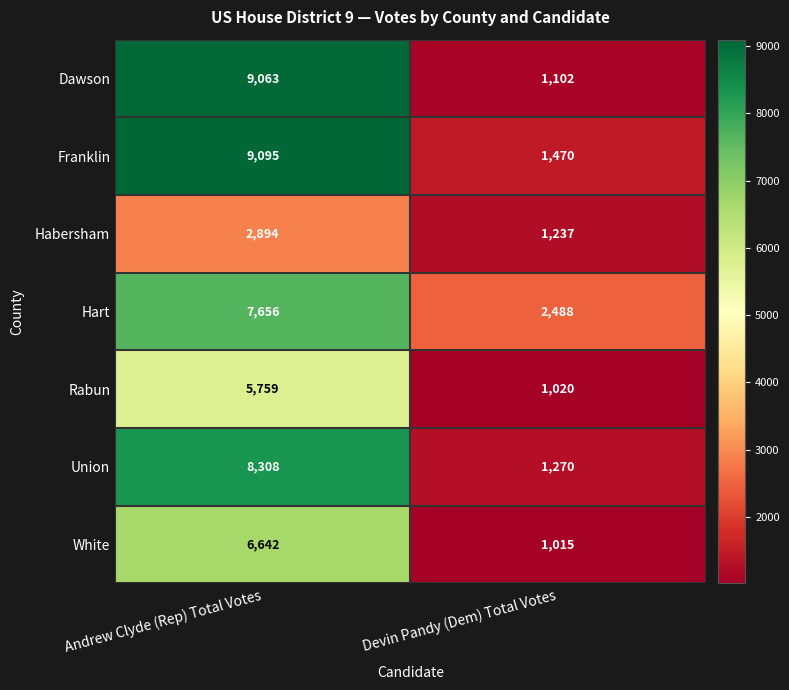

Which label corresponds to the largest value in the chart?

Andrew Clyde (Rep) Total Votes